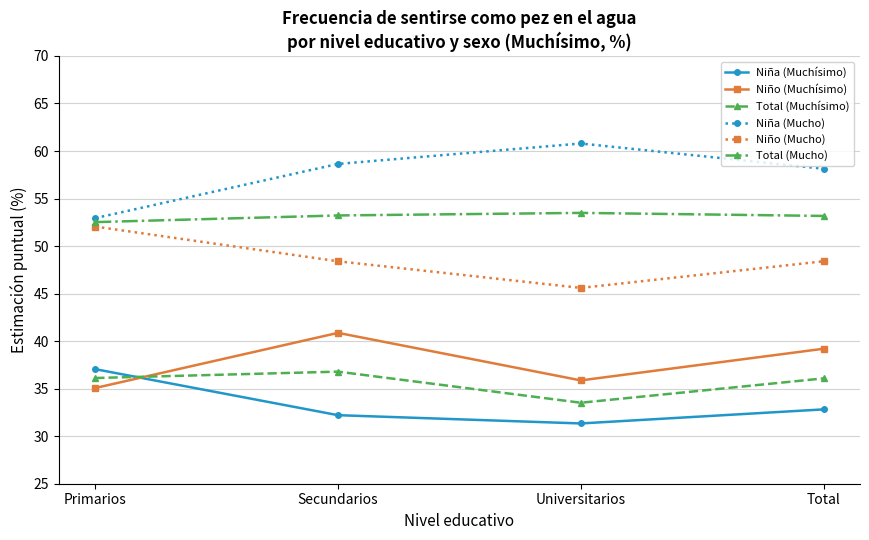

What are all the series names shown in the legend?

Niña (Muchísimo), Niño (Muchísimo), Total (Muchísimo), Niña (Mucho), Niño (Mucho), Total (Mucho)